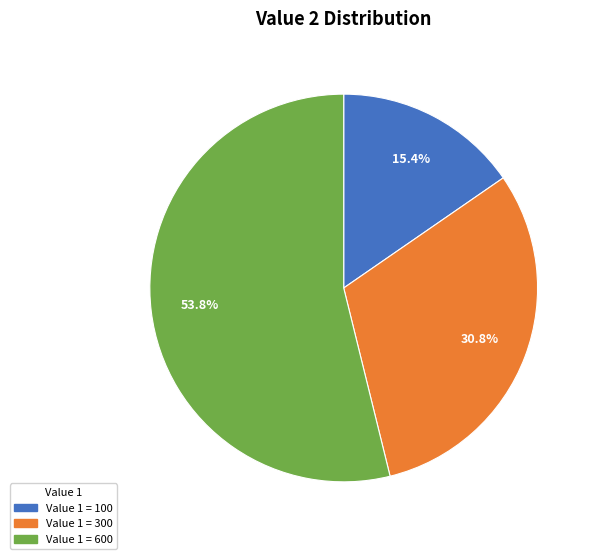

Does any single category account for the majority?

Yes